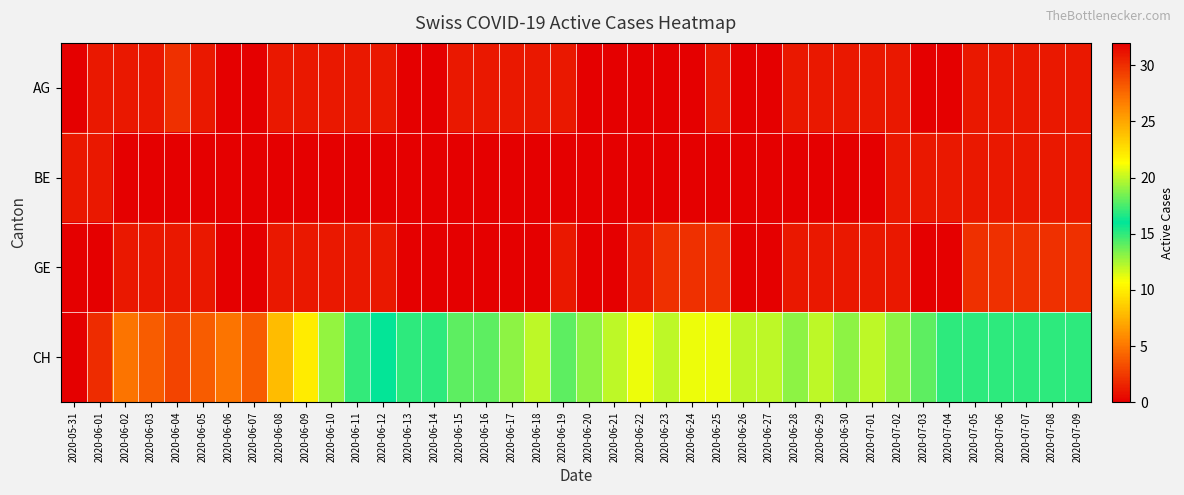

Reading right to left, list all the values displayed in this chart.

AG: 2020-07-09=1	2020-07-08=1	2020-07-07=1	2020-07-06=1	2020-07-05=1	2020-07-04=0	2020-07-03=0	2020-07-02=1	2020-07-01=1	2020-06-30=1	2020-06-29=1	2020-06-28=1	2020-06-27=0	2020-06-26=0	2020-06-25=1	2020-06-24=0	2020-06-23=0	2020-06-22=0	2020-06-21=0	2020-06-20=0	2020-06-19=1	2020-06-18=1	2020-06-17=1	2020-06-16=1	2020-06-15=1	2020-06-14=0	2020-06-13=0	2020-06-12=1	2020-06-11=1	2020-06-10=1	2020-06-09=1	2020-06-08=1	2020-06-07=0	2020-06-06=0	2020-06-05=1	2020-06-04=2	2020-06-03=1	2020-06-02=1	2020-06-01=1	2020-05-31=0
BE: 2020-07-09=1	2020-07-08=1	2020-07-07=1	2020-07-06=1	2020-07-05=1	2020-07-04=1	2020-07-03=1	2020-07-02=1	2020-07-01=0	2020-06-30=0	2020-06-29=0	2020-06-28=0	2020-06-27=0	2020-06-26=0	2020-06-25=0	2020-06-24=0	2020-06-23=0	2020-06-22=0	2020-06-21=0	2020-06-20=0	2020-06-19=0	2020-06-18=0	2020-06-17=0	2020-06-16=0	2020-06-15=0	2020-06-14=0	2020-06-13=0	2020-06-12=0	2020-06-11=0	2020-06-10=0	2020-06-09=0	2020-06-08=0	2020-06-07=0	2020-06-06=0	2020-06-05=0	2020-06-04=0	2020-06-03=0	2020-06-02=0	2020-06-01=1	2020-05-31=1
GE: 2020-07-09=2	2020-07-08=2	2020-07-07=2	2020-07-06=2	2020-07-05=2	2020-07-04=0	2020-07-03=0	2020-07-02=1	2020-07-01=1	2020-06-30=1	2020-06-29=1	2020-06-28=1	2020-06-27=0	2020-06-26=0	2020-06-25=2	2020-06-24=2	2020-06-23=2	2020-06-22=1	2020-06-21=0	2020-06-20=0	2020-06-19=1	2020-06-18=0	2020-06-17=0	2020-06-16=0	2020-06-15=0	2020-06-14=0	2020-06-13=0	2020-06-12=1	2020-06-11=1	2020-06-10=1	2020-06-09=1	2020-06-08=1	2020-06-07=0	2020-06-06=0	2020-06-05=1	2020-06-04=1	2020-06-03=1	2020-06-02=1	2020-06-01=0	2020-05-31=0
CH: 2020-07-09=15	2020-07-08=15	2020-07-07=15	2020-07-06=15	2020-07-05=15	2020-07-04=15	2020-07-03=14	2020-07-02=13	2020-07-01=12	2020-06-30=13	2020-06-29=12	2020-06-28=13	2020-06-27=12	2020-06-26=12	2020-06-25=11	2020-06-24=11	2020-06-23=12	2020-06-22=11	2020-06-21=12	2020-06-20=13	2020-06-19=14	2020-06-18=12	2020-06-17=13	2020-06-16=14	2020-06-15=14	2020-06-14=15	2020-06-13=15	2020-06-12=16	2020-06-11=17	2020-06-10=19	2020-06-09=22	2020-06-08=24	2020-06-07=28	2020-06-06=27	2020-06-05=28	2020-06-04=29	2020-06-03=28	2020-06-02=27	2020-06-01=30	2020-05-31=32